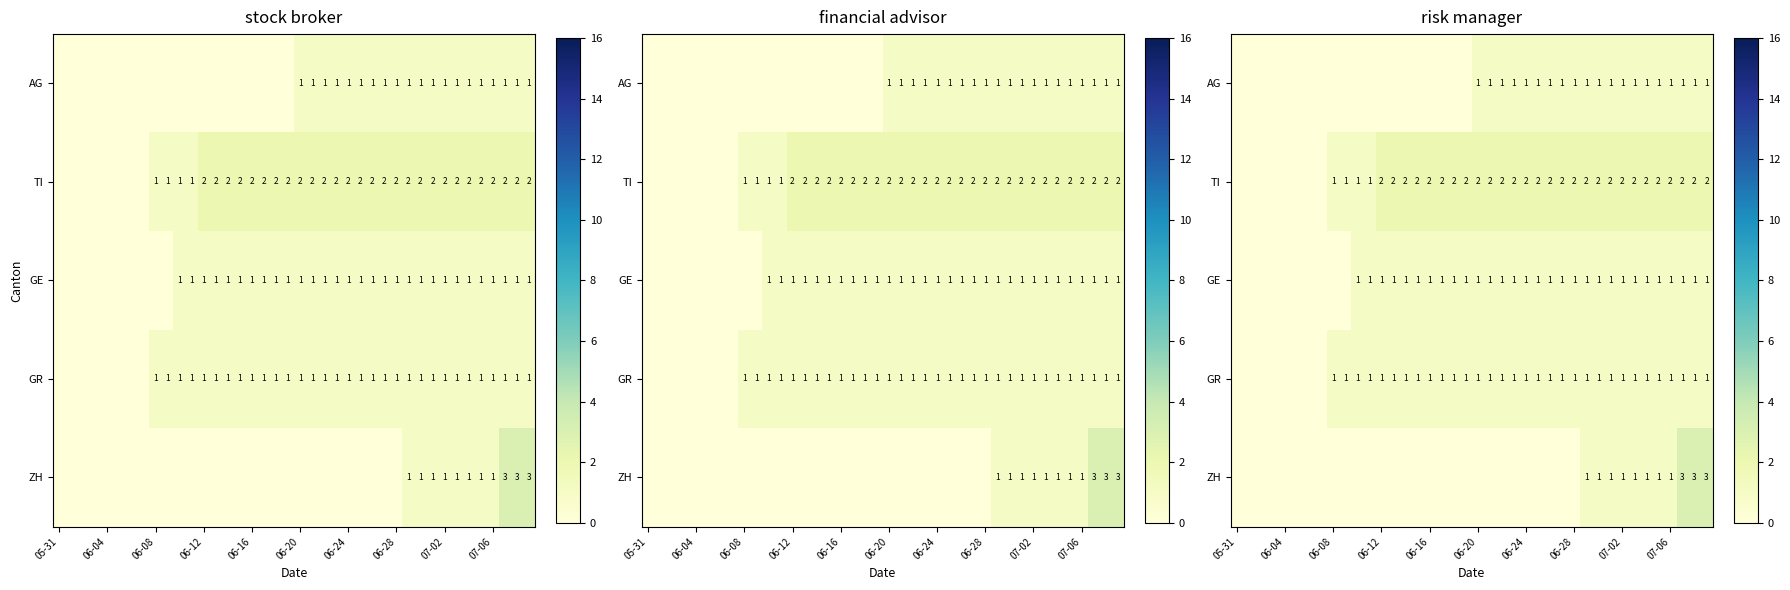

At which label does TI reach its minimum?

05-31